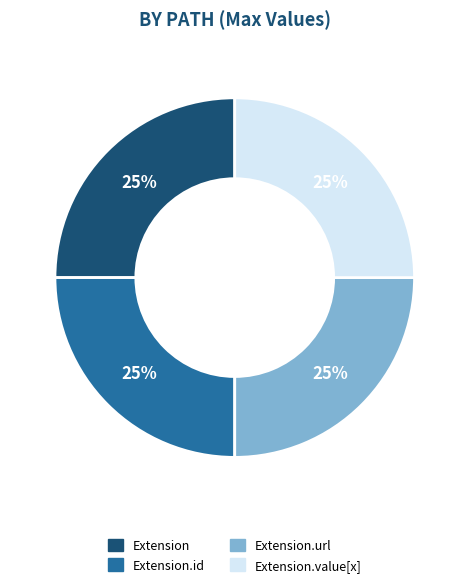

To the nearest percent, what portion does Extension.url represent?

25%